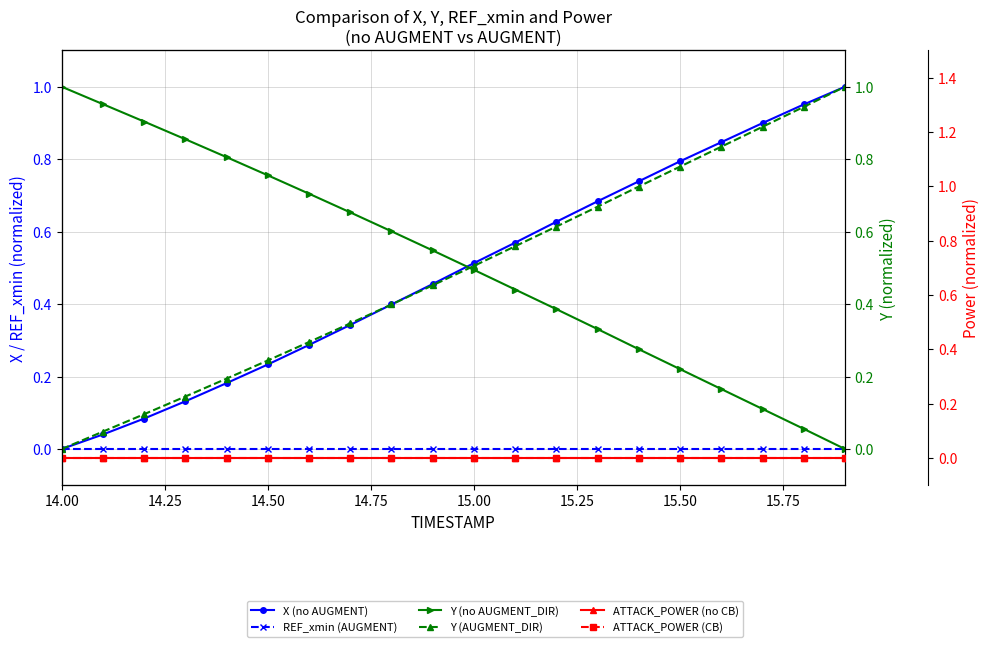

How many series are shown in this chart?

6